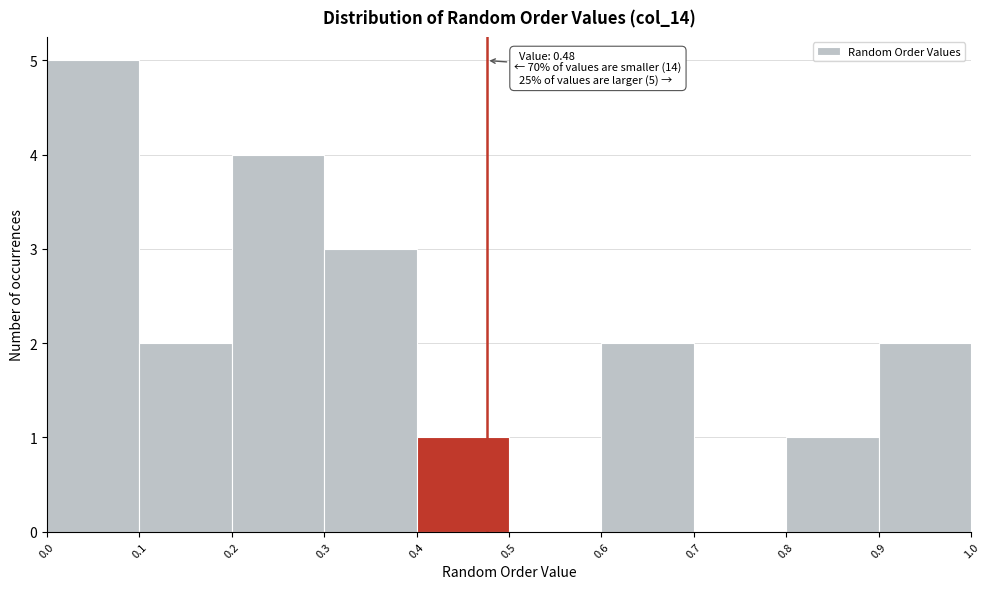

Which range on the x-axis has the tallest bar?

0.0 to 0.1